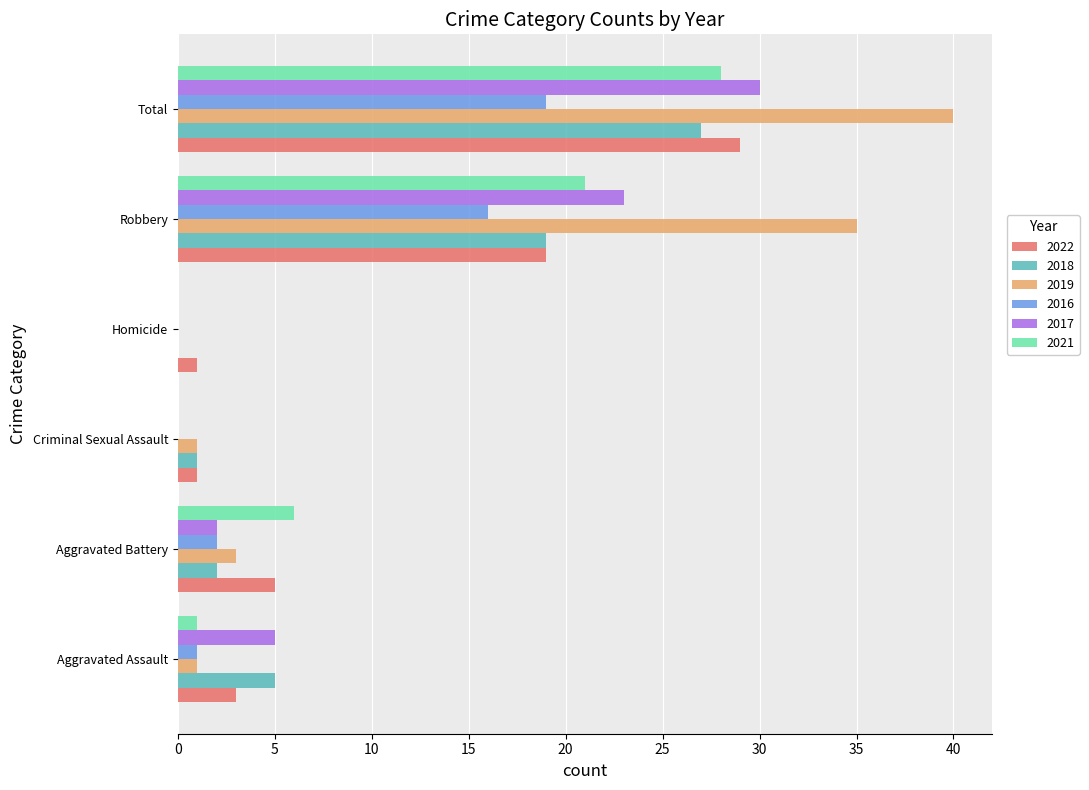

What are all the series names shown in the legend?

2022, 2018, 2019, 2016, 2017, 2021